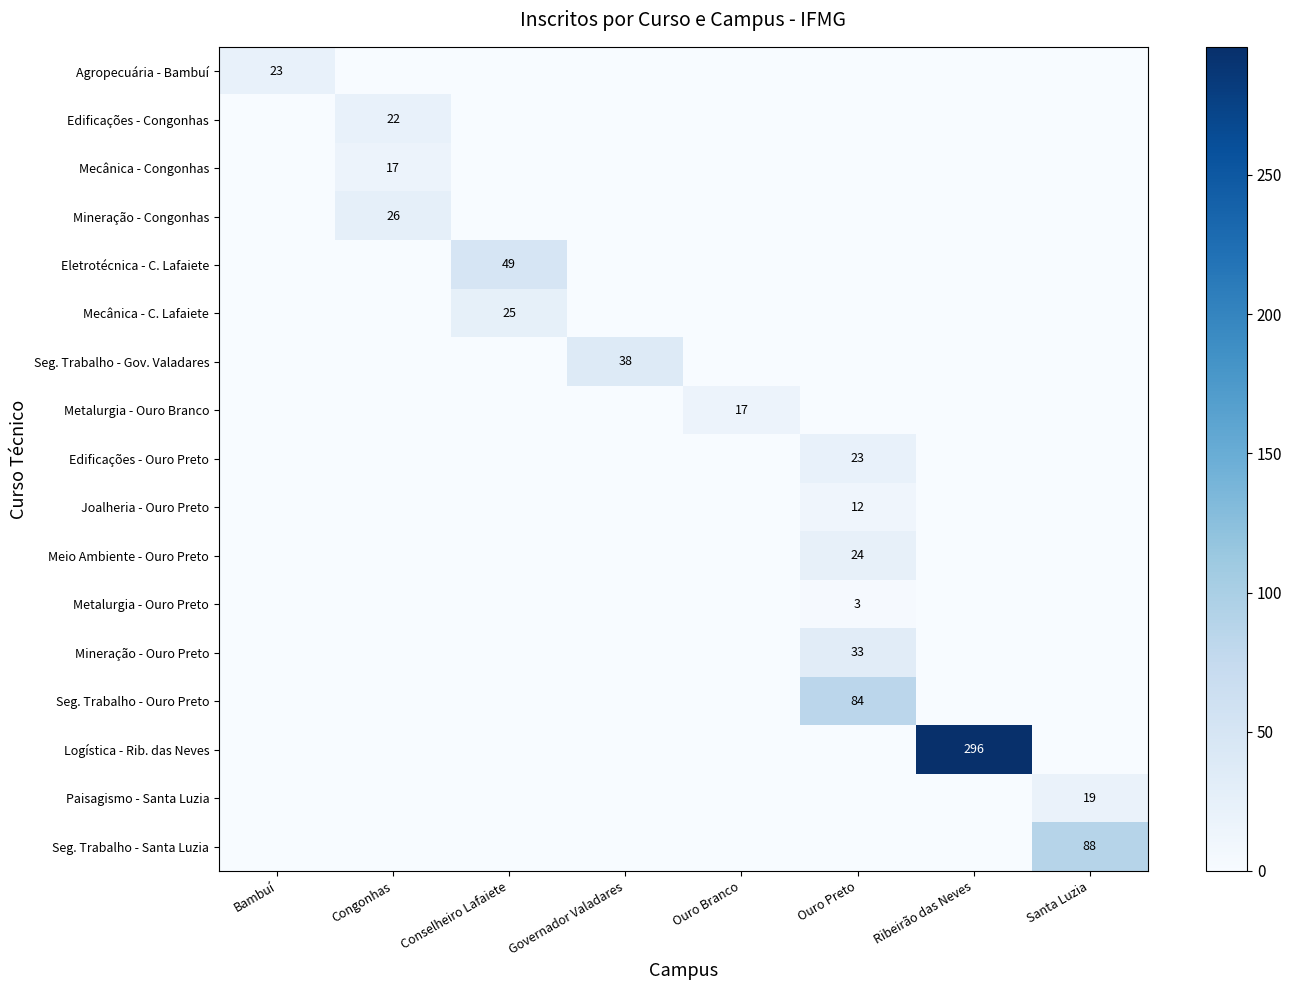

True or false: Seg. Trabalho - Santa Luzia has a value of 88 at Santa Luzia.

True